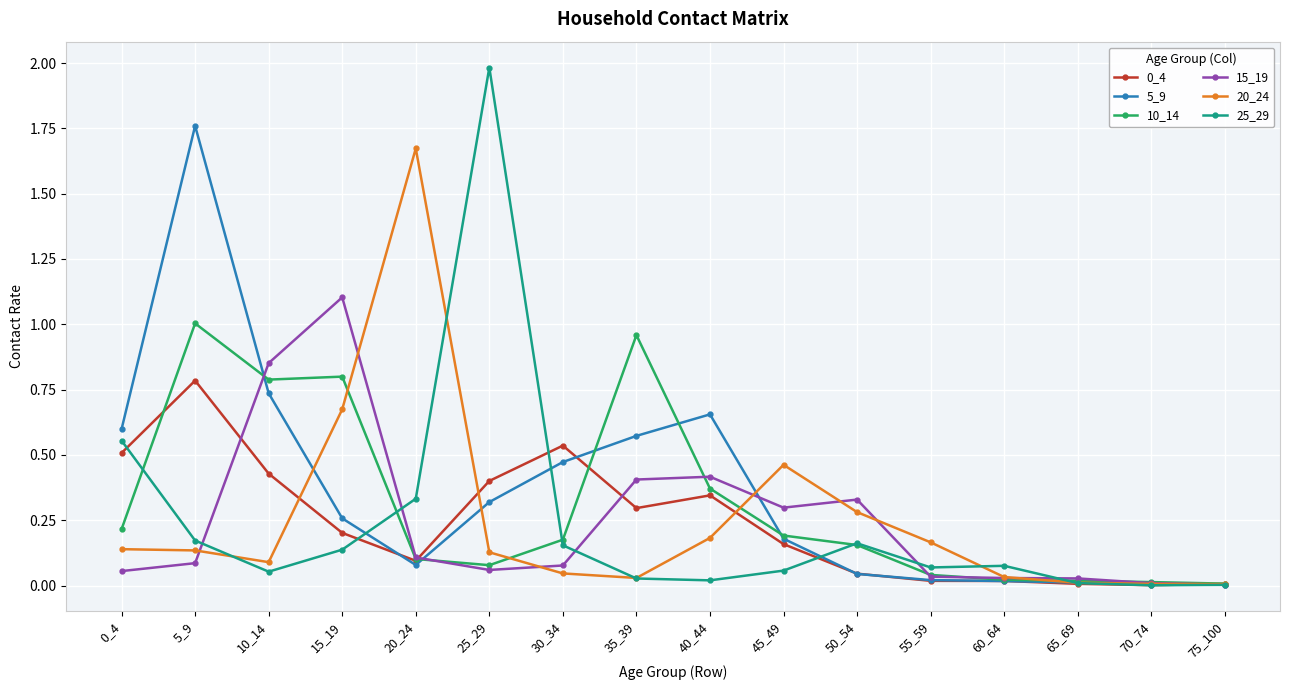

The 25_29 series shows 0.0 at 70_74. True or false?

True